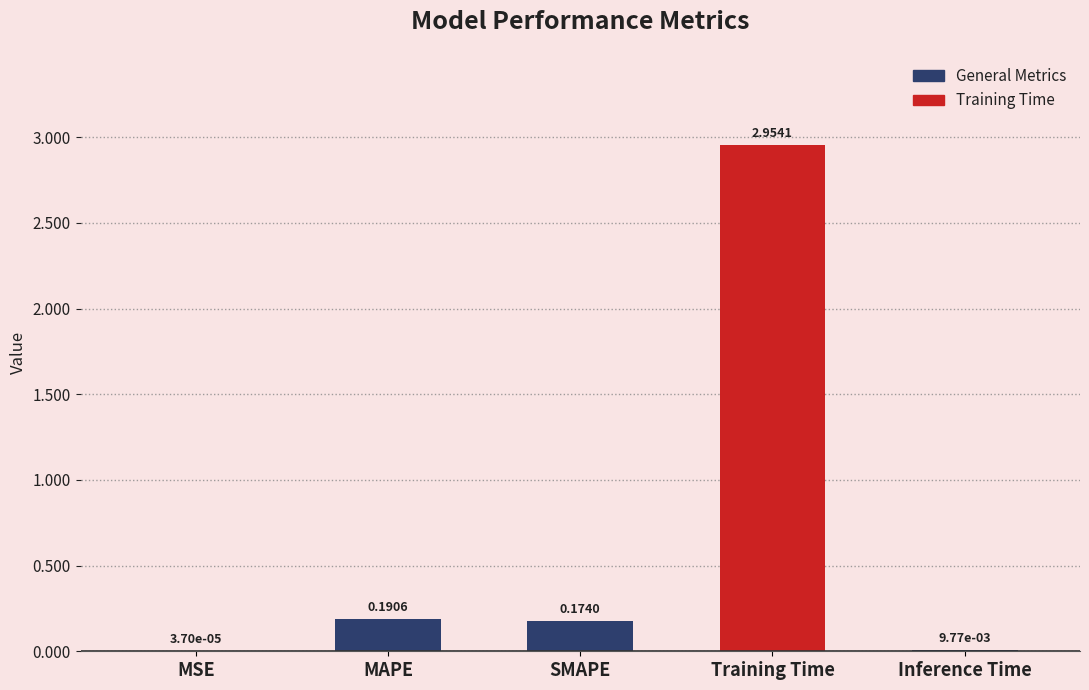

What is the sum of the values at Training Time and MAPE?

3.1